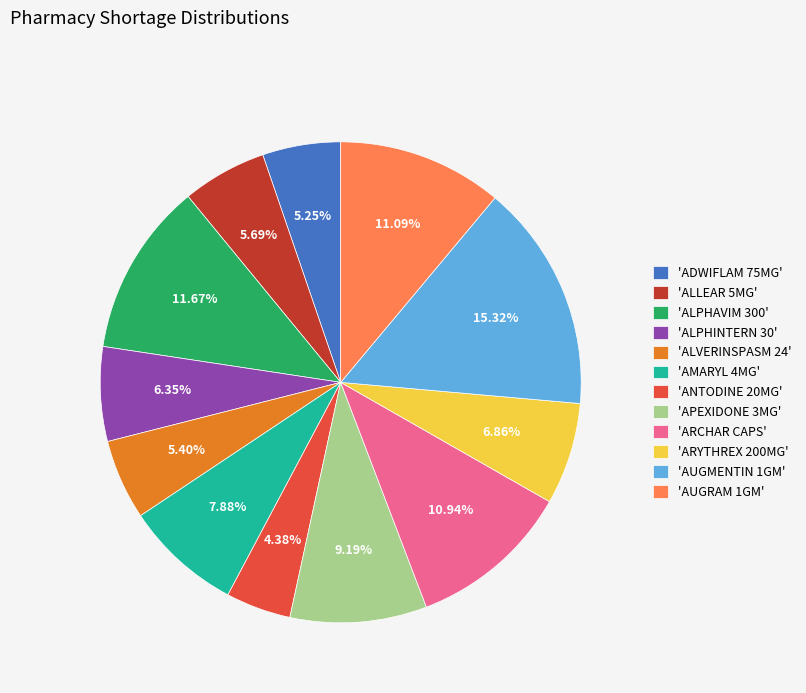

Does any single category account for the majority?

No